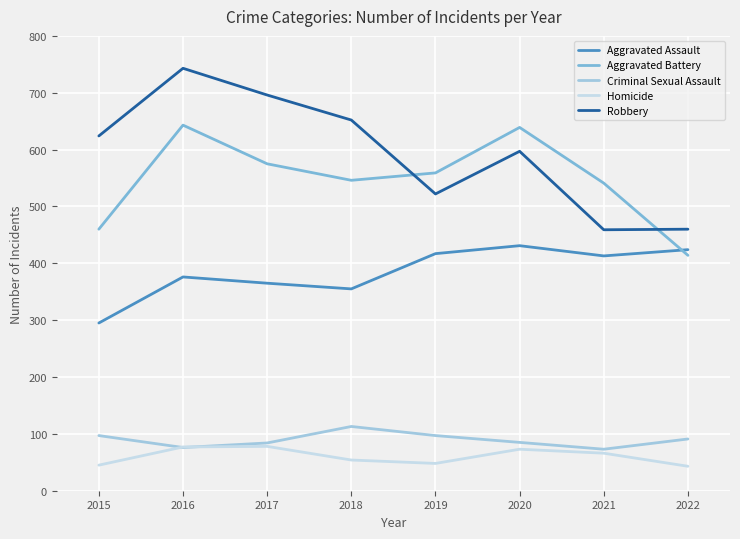

At which label does Aggravated Battery reach its minimum?

2022